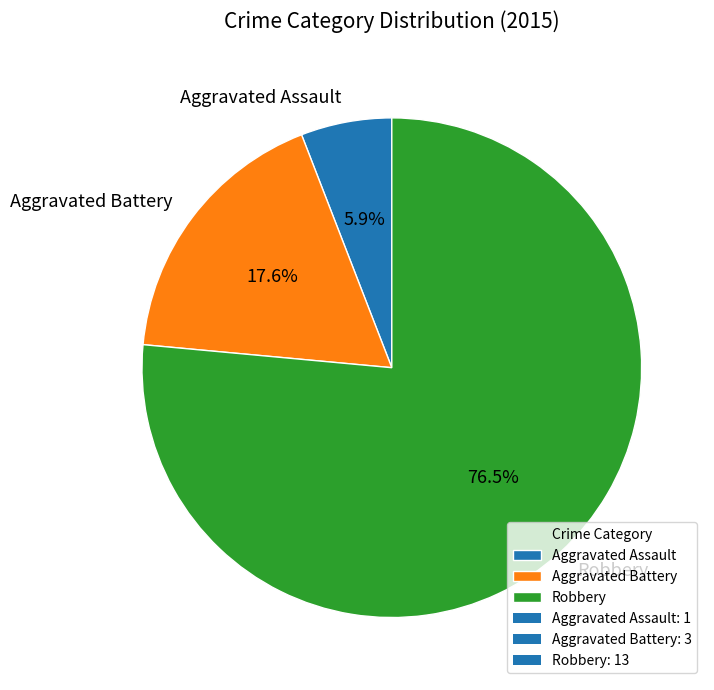

Does Robbery account for over 50% of the chart?

Yes